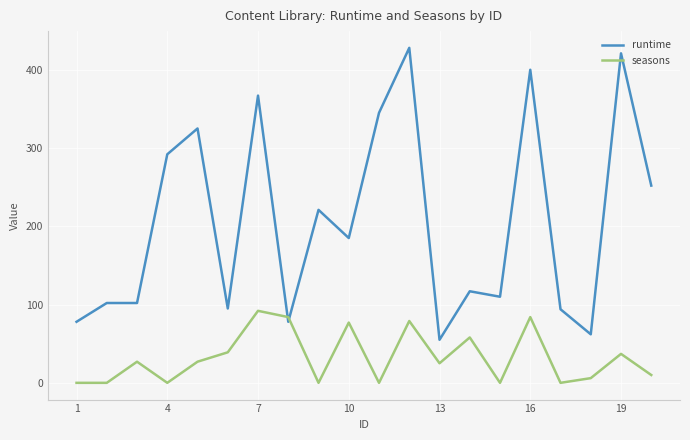

Rank the series by their maximum value, from highest to lowest.

runtime, seasons